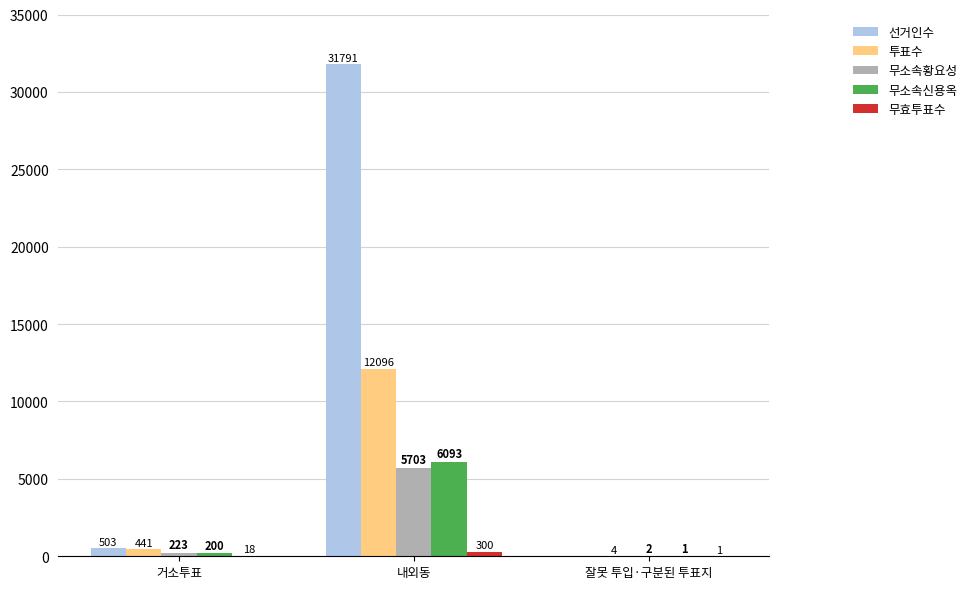

Where is 투표수 nearest to the value 6050?

거소투표